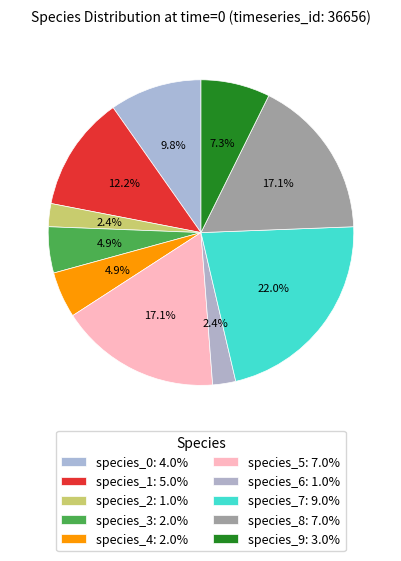

How many slices are in this pie chart?

10